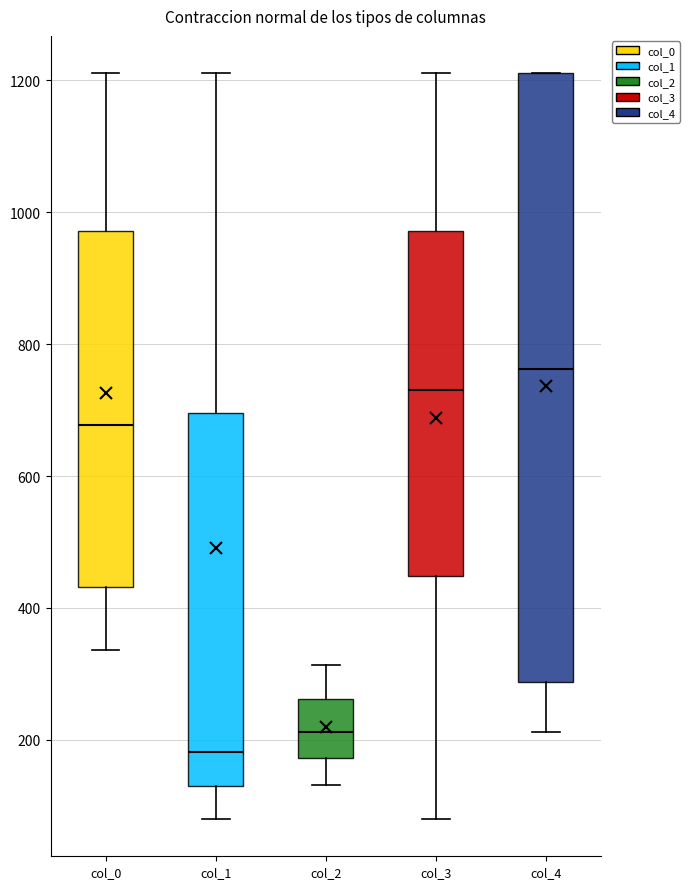

Comparing the boxes themselves (not the whiskers), which one is the tallest?

col_4